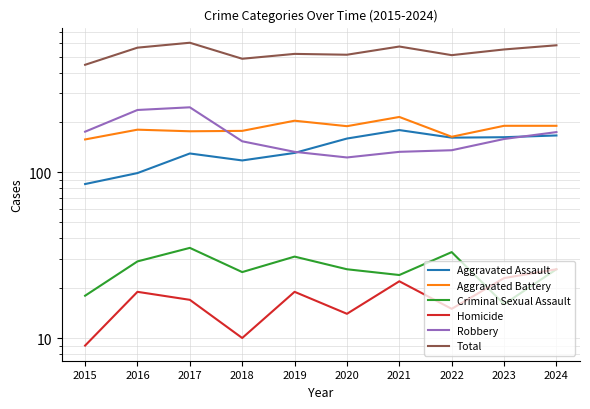

At which category does Criminal Sexual Assault reach its first local valley?

2018